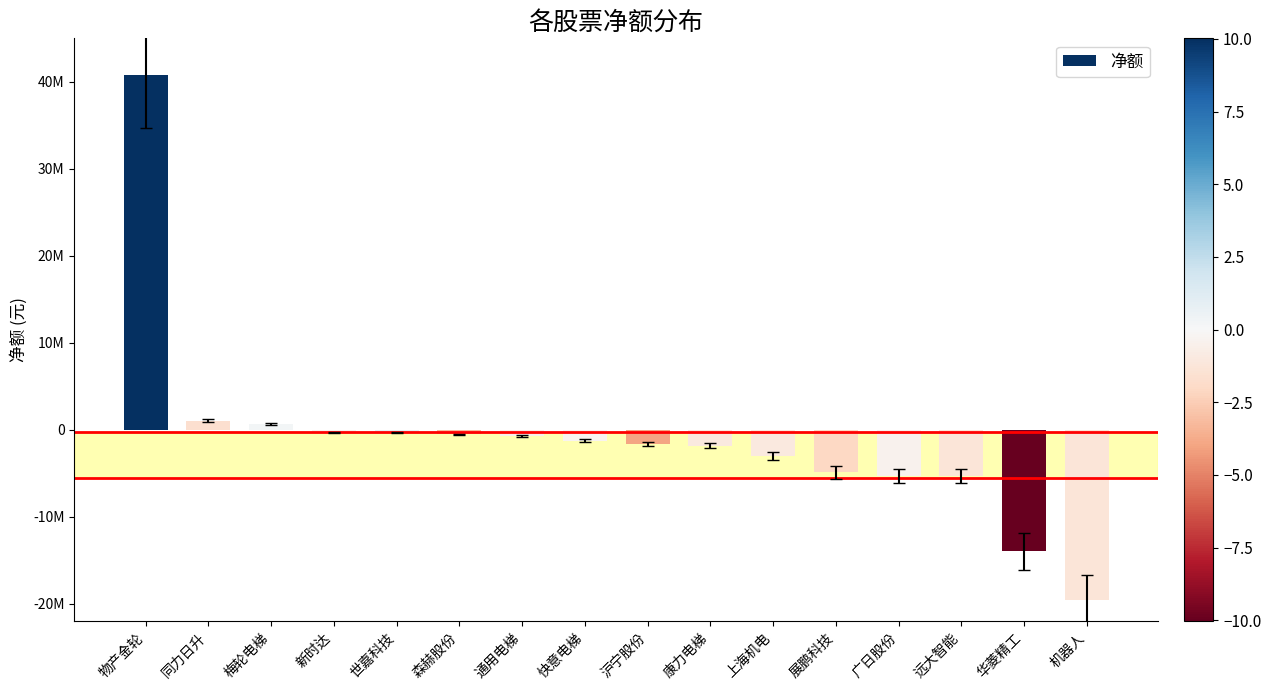

Which has a higher value, 广日股份 or 康力电梯?

康力电梯